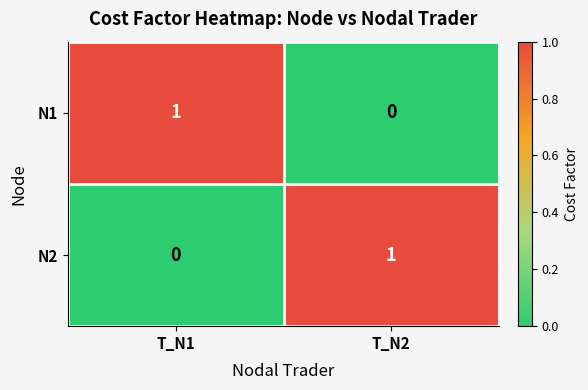

Is the value of N2 at T_N1 greater than the value of N1 at T_N1?

No